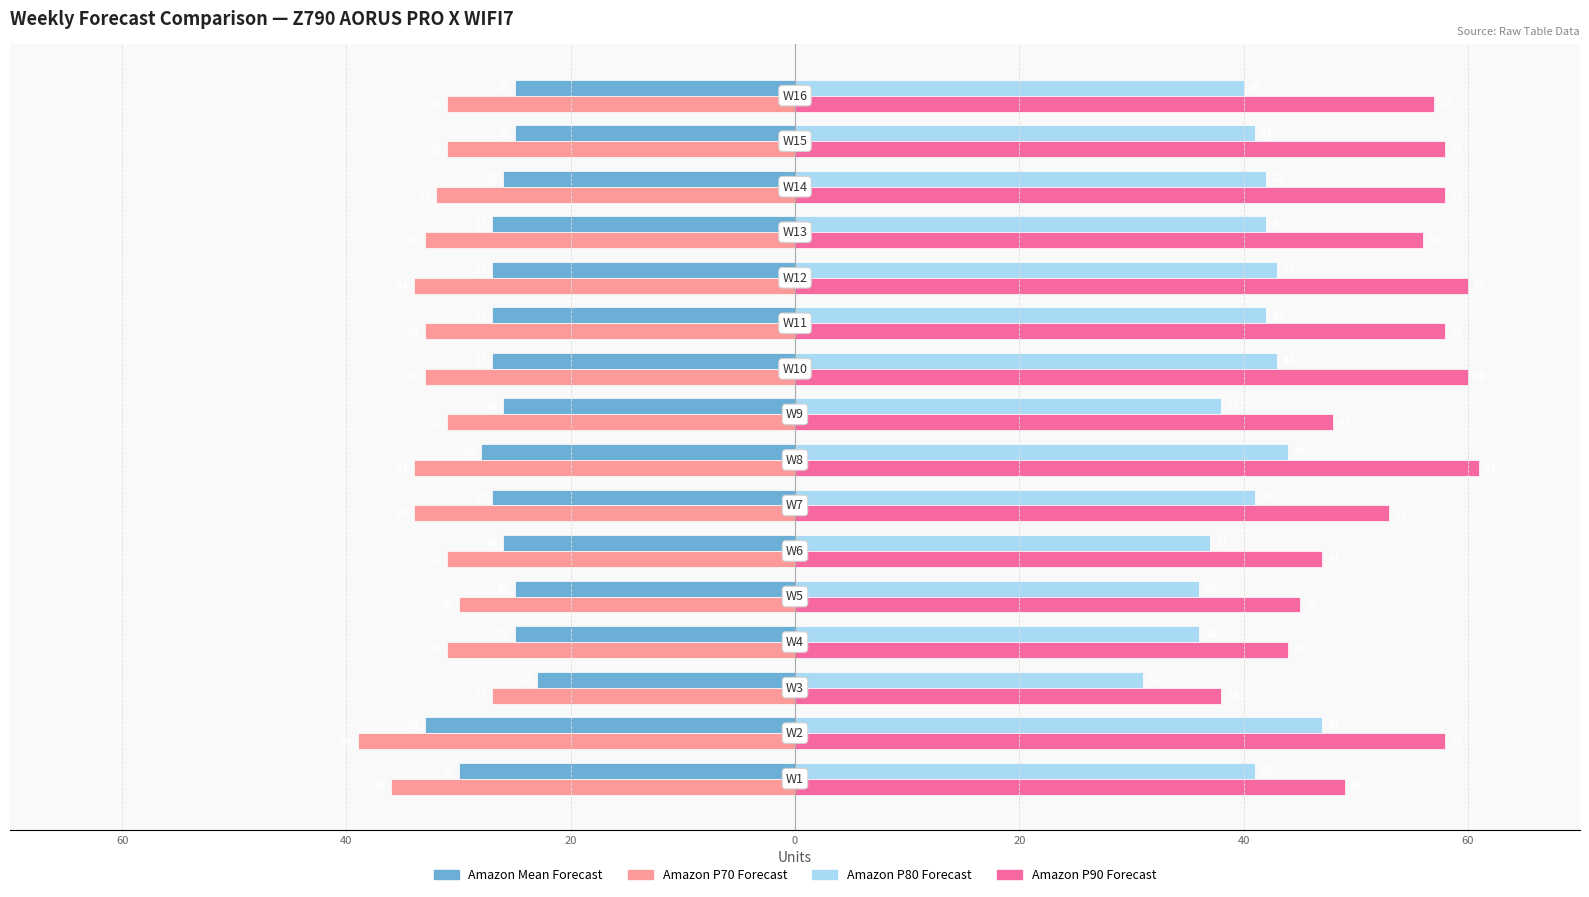

What is the difference between the maximum and minimum values in the Amazon P80 Forecast series?

16